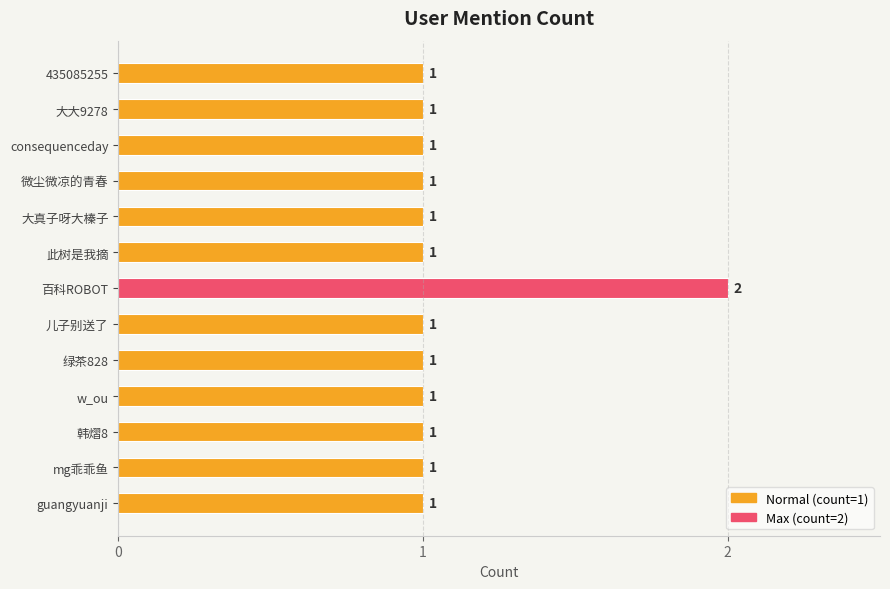

What is the maximum value shown in the chart?

2